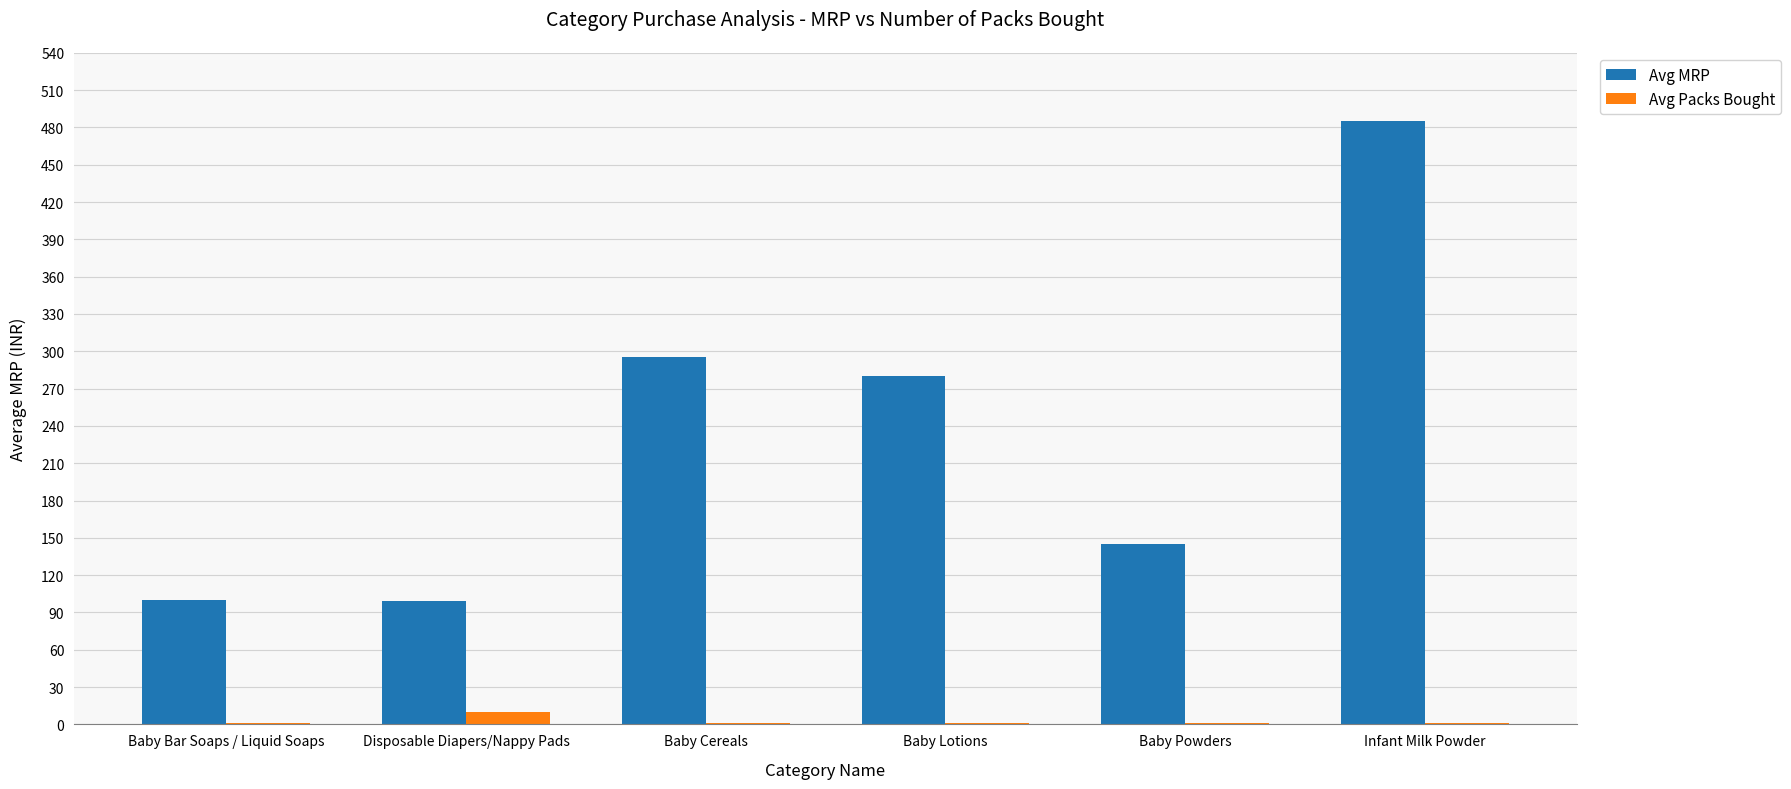

What is the difference between the Avg MRP values at Baby Cereals and Baby Powders?

150